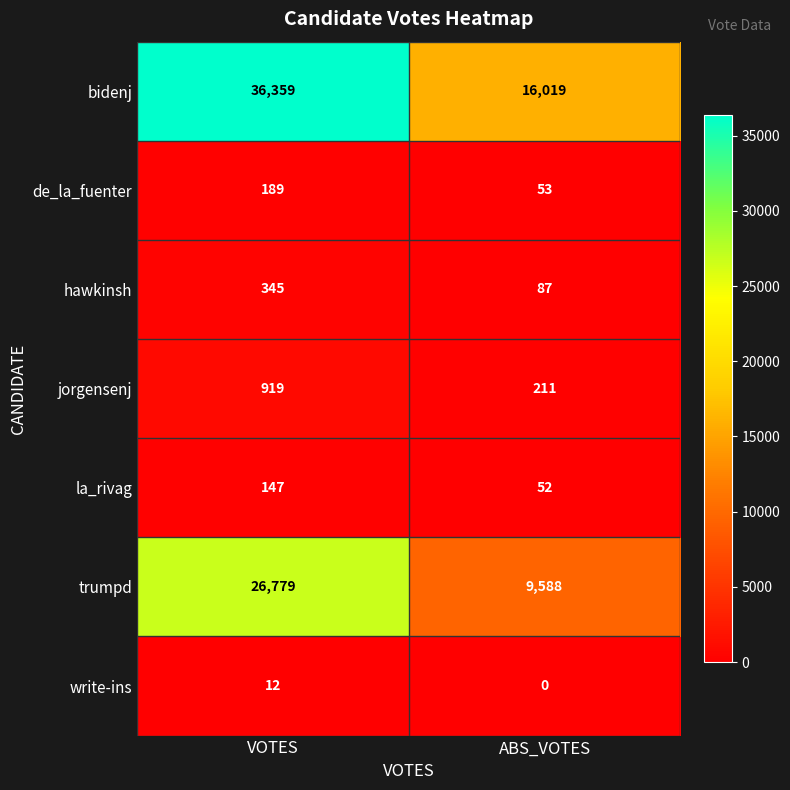

Which category has the lowest value in the write-ins series?

ABS_VOTES